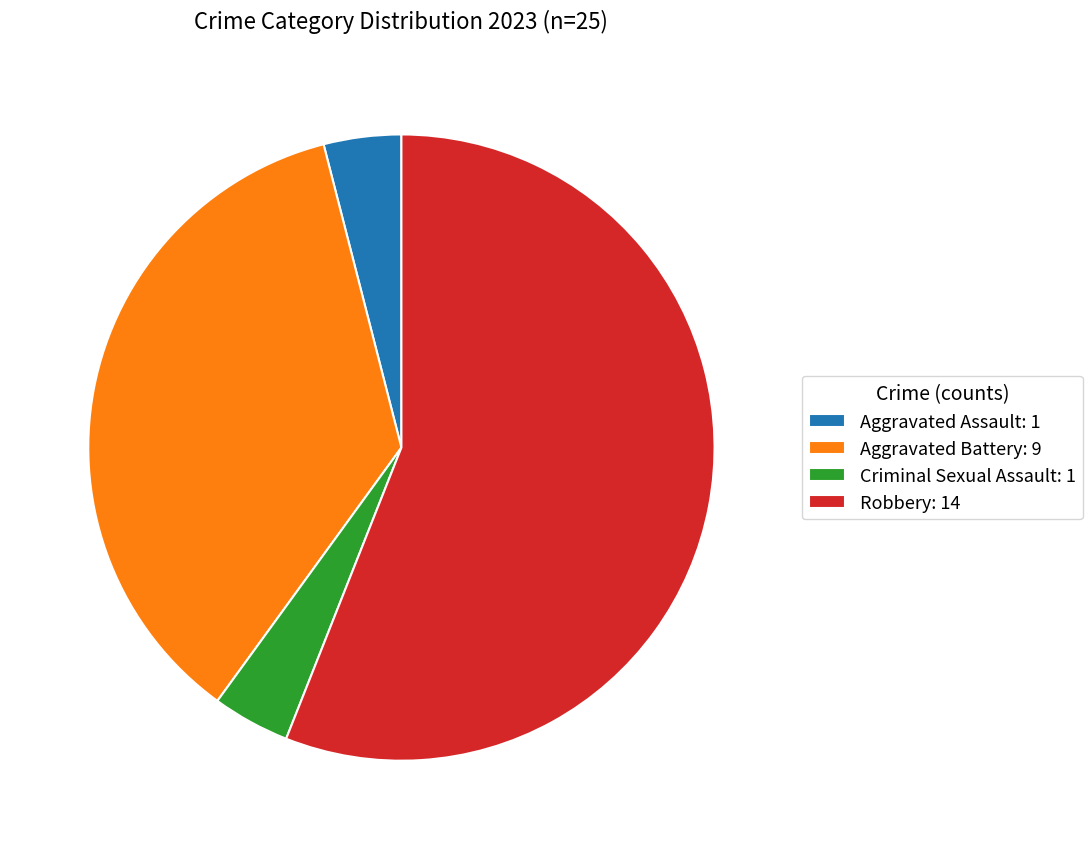

Is the sum of Robbery: 14 and Aggravated Assault: 1 greater than half?

Yes